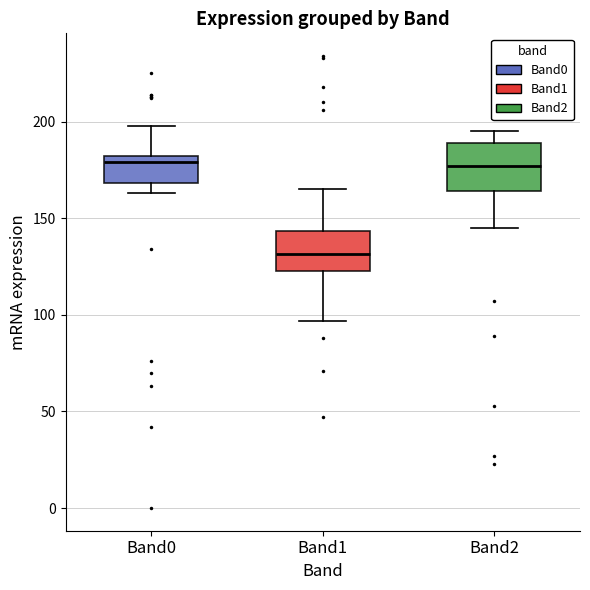

Reading left to right, read every box against the y-axis: the position of its median line, the range the box covers, and the ends of its whiskers. The values are not printed on the chart, so give them approximately, as read against the axis.

Band0: median 180 (just below the box's upper edge), box 170 to 180, whiskers 165 to 200
Band1: median 130, box 125 to 145, whiskers 95 to 165
Band2: median 175, box 165 to 190, whiskers 145 to 195